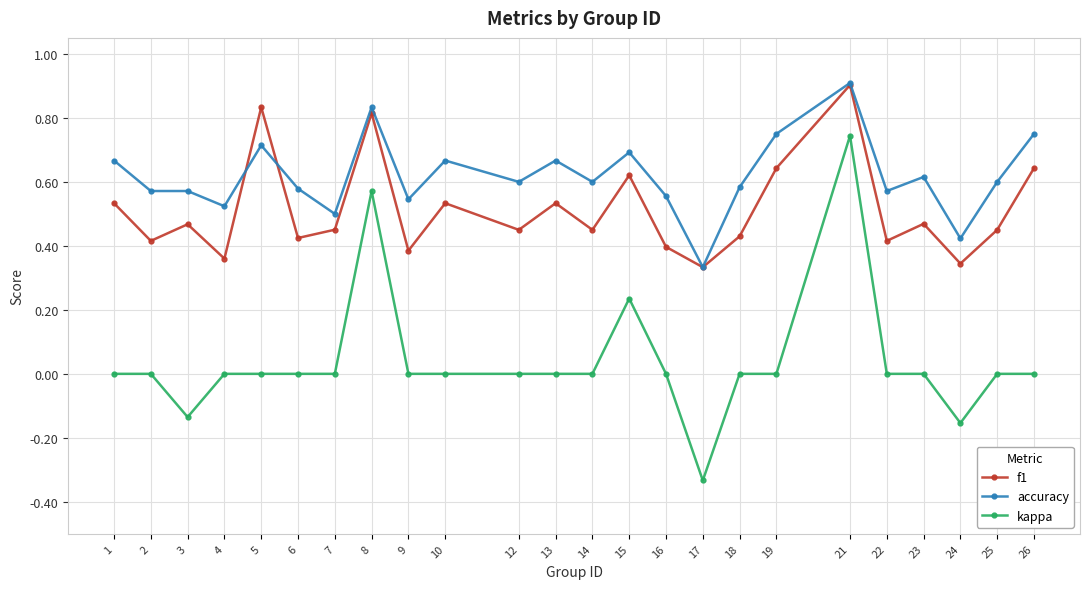

What is the sum of the accuracy values at 21 and 5?

1.6